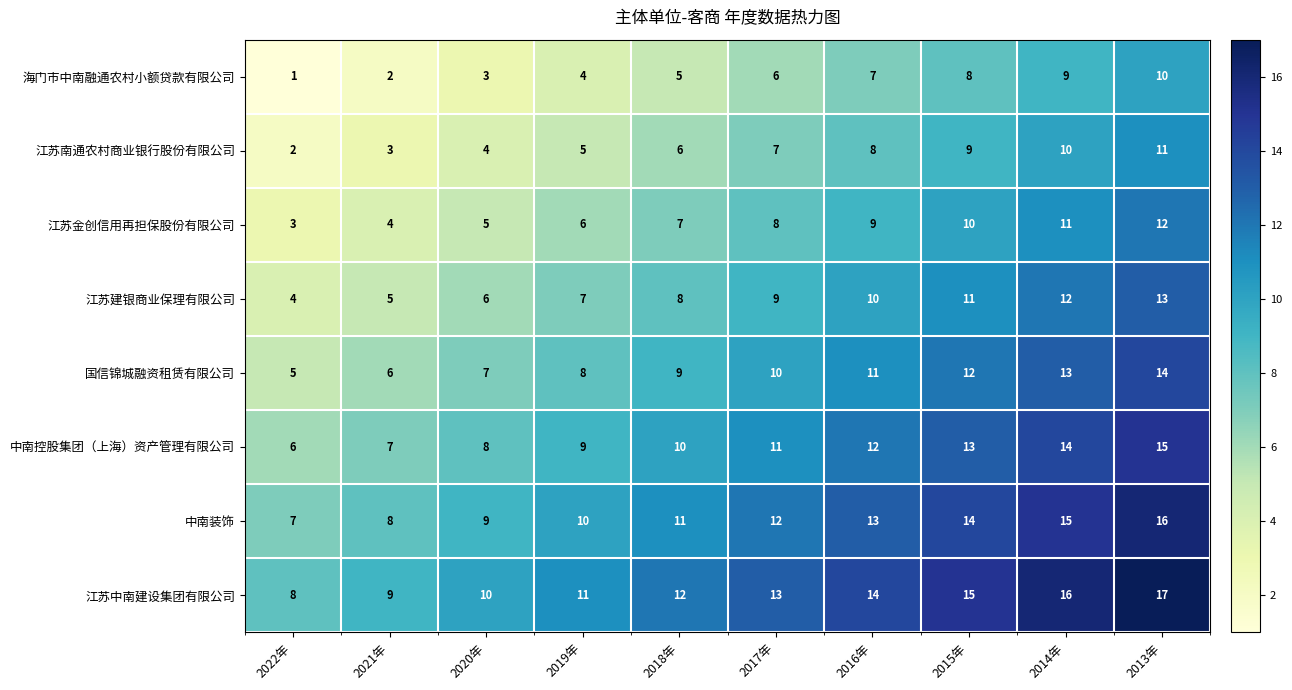

What is the spread (max minus min) of values at 2014年?

7